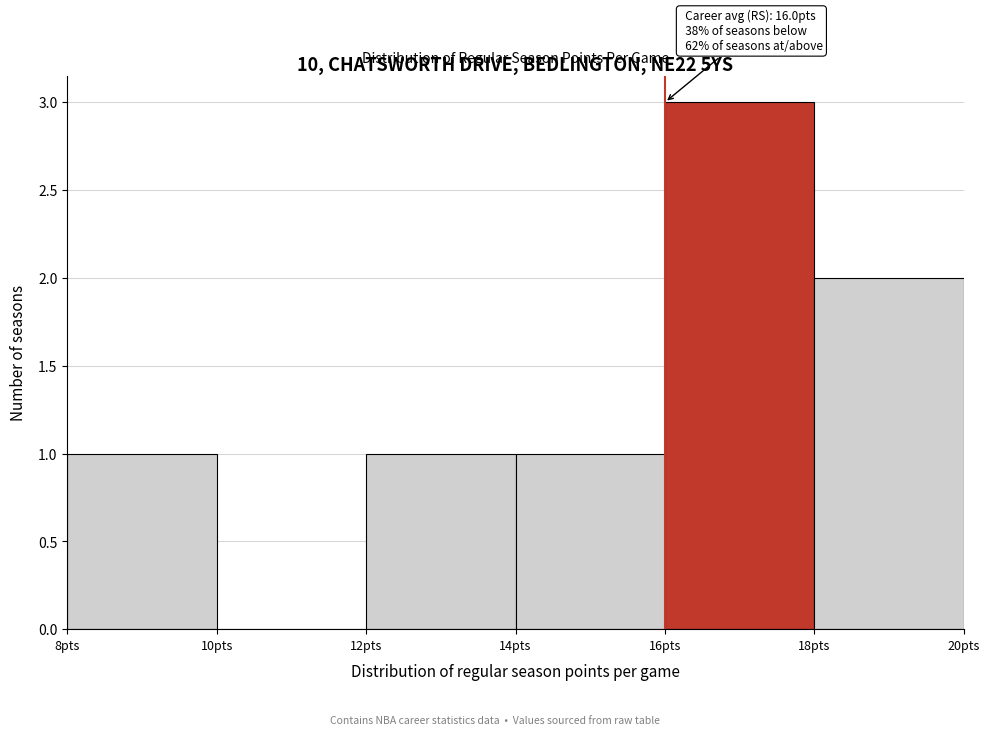

Over which range of the x-axis is the bar tallest?

16 to 18